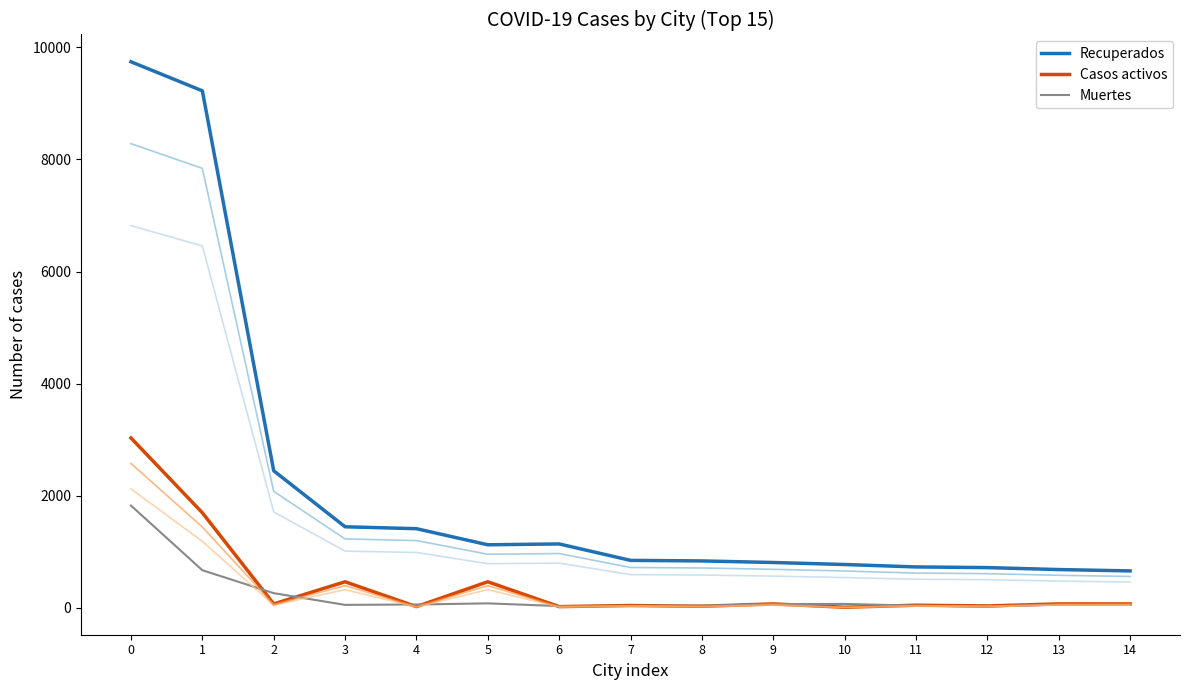

What is the total value across all series at 0?

34393.6